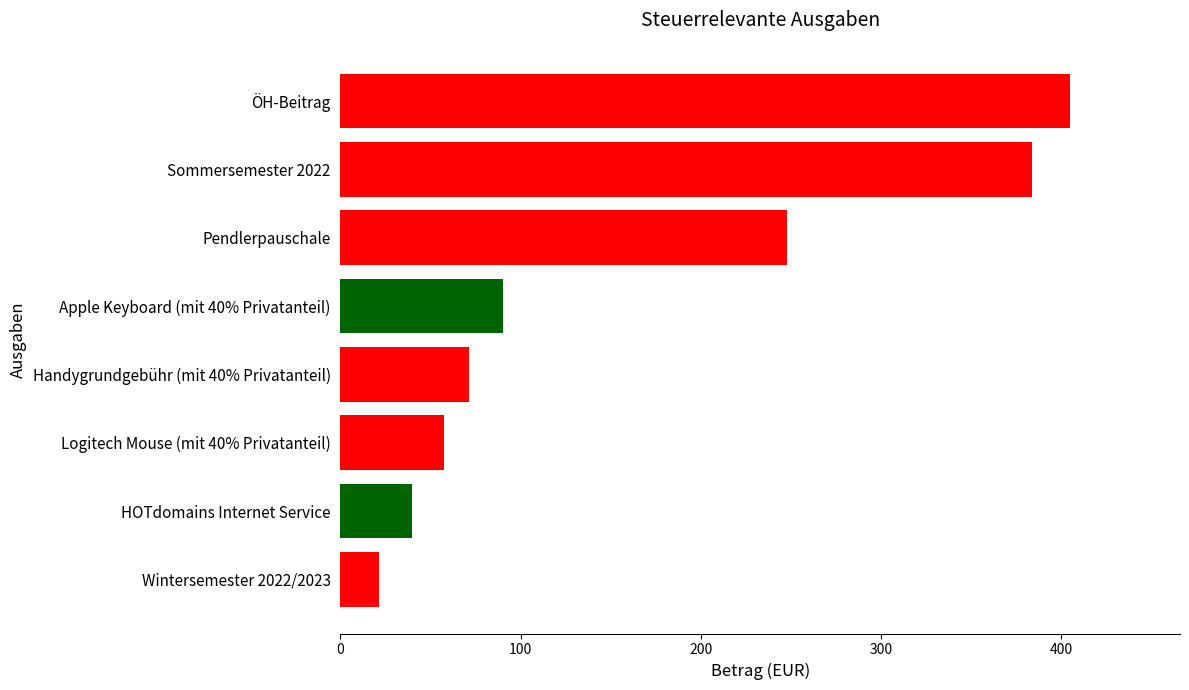

What is the ratio of the value at Handygrundgebühr (mit 40% Privatanteil) to the value at Pendlerpauschale?

0.3